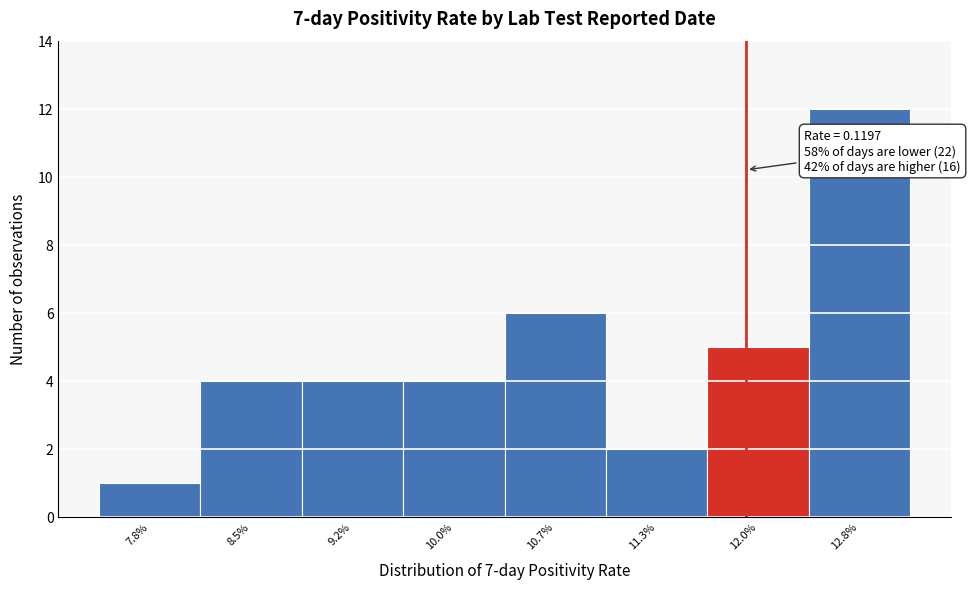

Reading left to right, transcribe all the data shown in this chart.

1	4	4	4	6	2	5	12